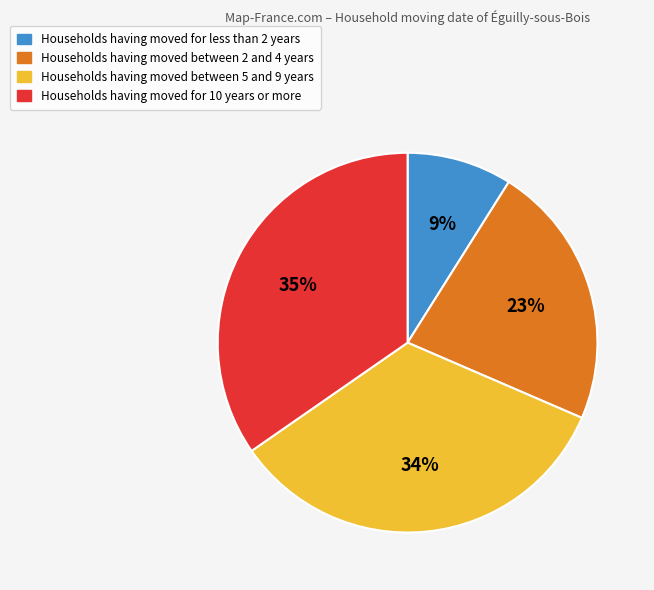

How many slices are in this pie chart?

4